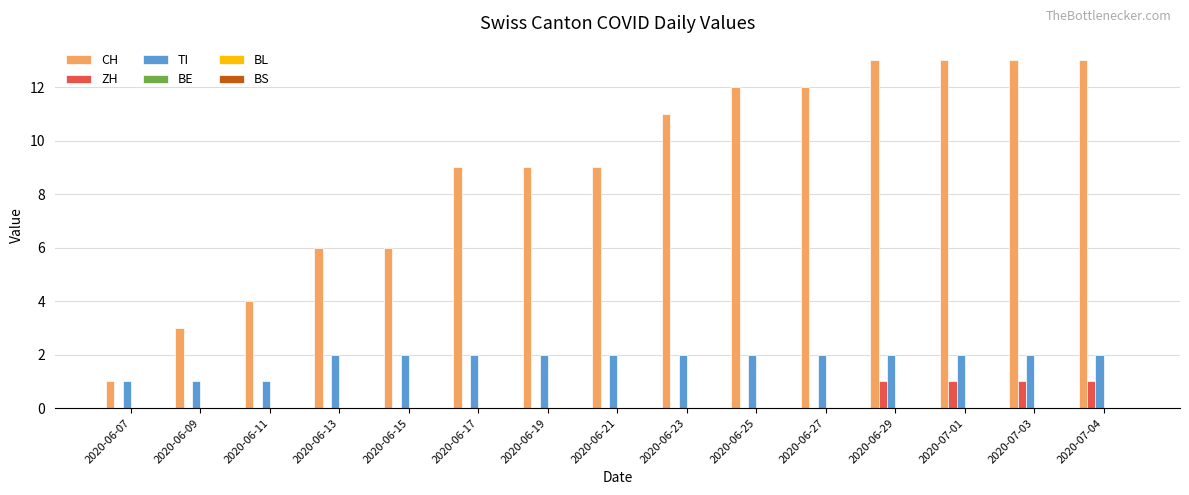

Which series changed the most between 2020-06-07 and 2020-06-25?

CH